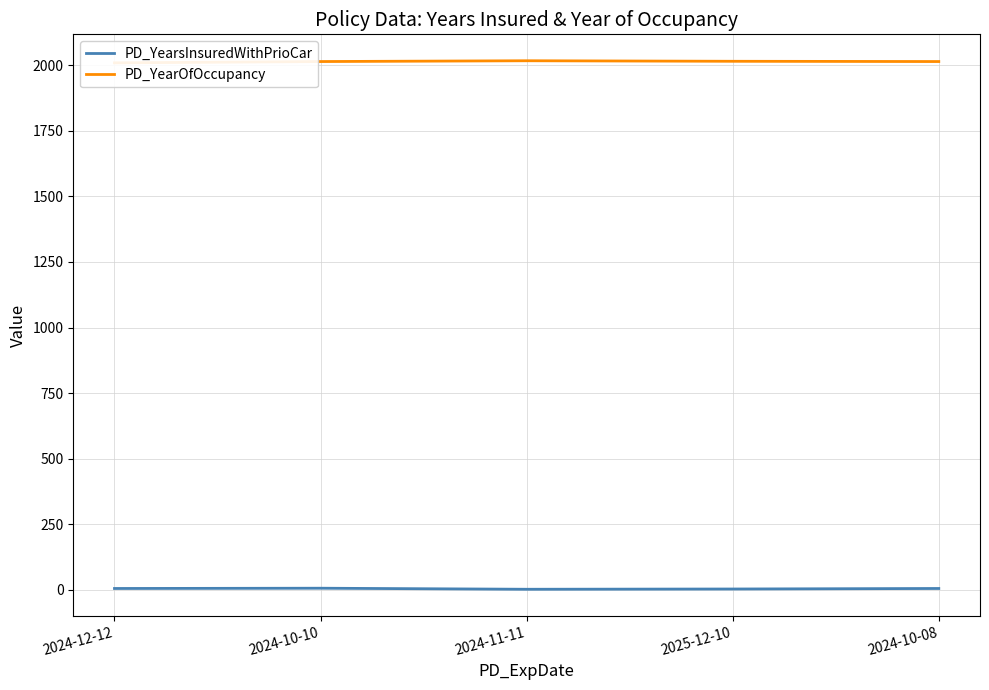

At which category does the chart reach its peak across all series?

2024-11-11